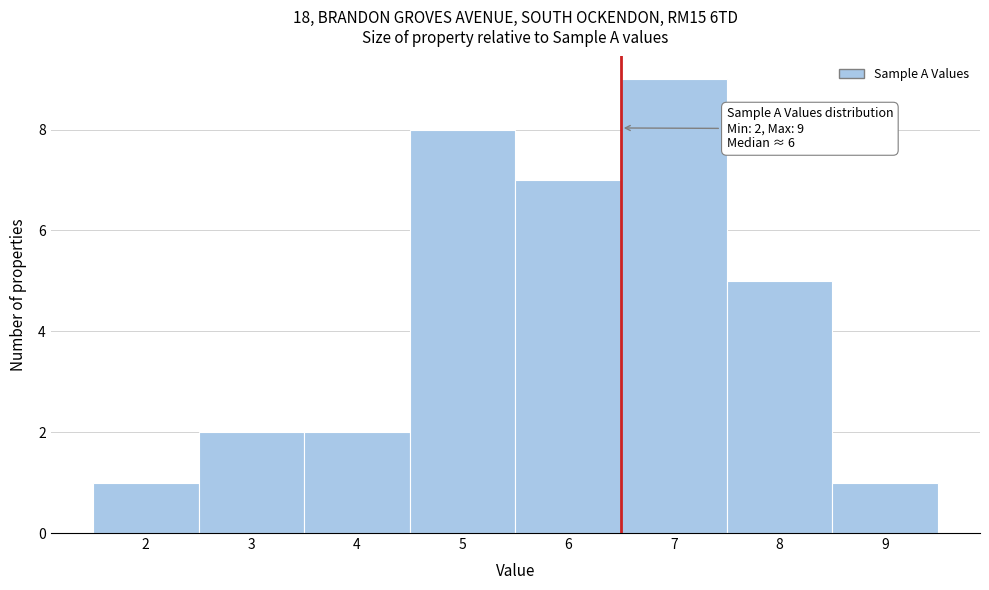

Over which range of the x-axis is the bar tallest?

6.5 to 7.5